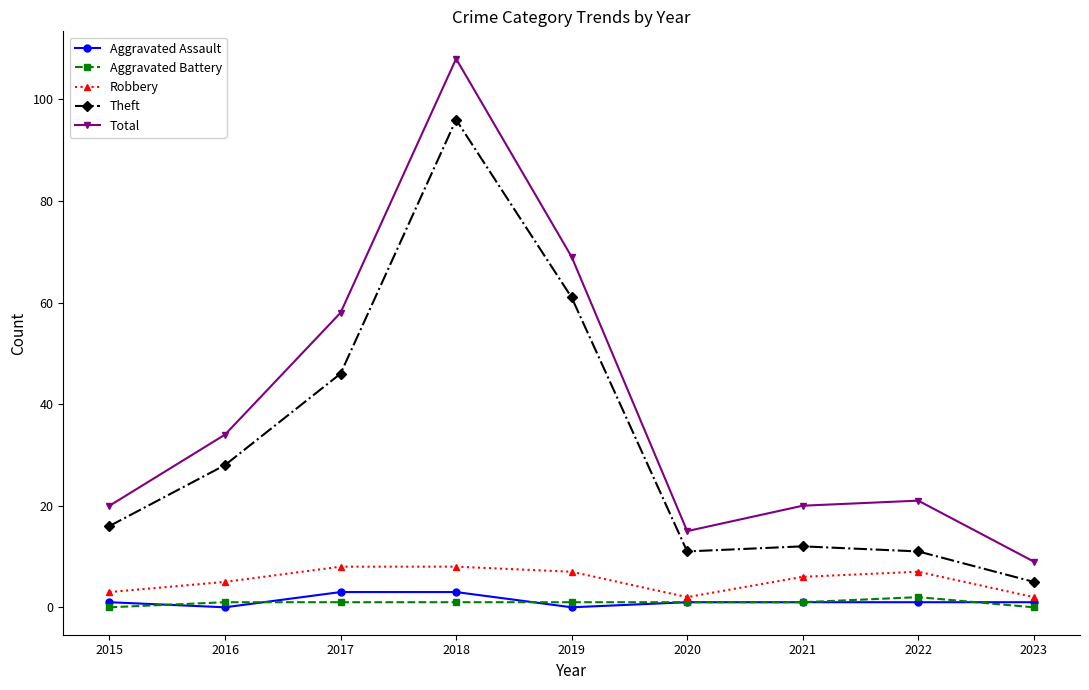

Reading left to right, transcribe all the data shown in this chart.

Aggravated Assault: 1	0	3	3	0	1	1	1	1
Aggravated Battery: 0	1	1	1	1	1	1	2	0
Robbery: 3	5	8	8	7	2	6	7	2
Theft: 16	28	46	96	61	11	12	11	5
Total: 20	34	58	108	69	15	20	21	9